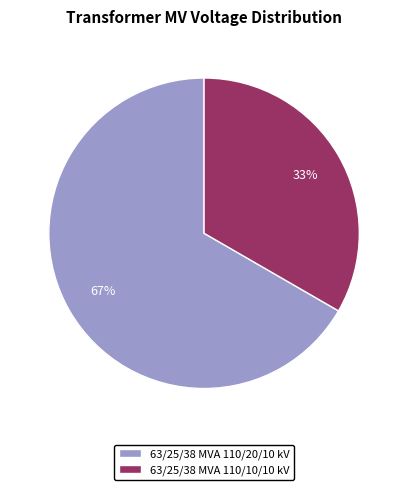

Which slice represents more than half of the pie?

63/25/38 MVA 110/20/10 kV